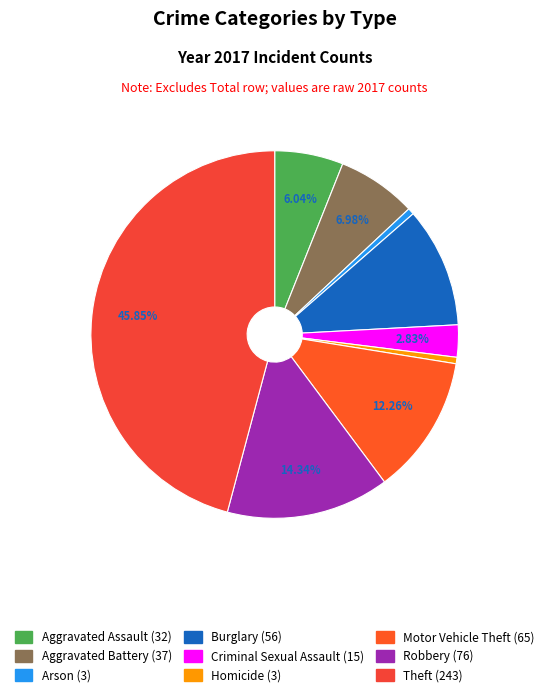

To the nearest percent, what is the combined percentage of Robbery and Criminal Sexual Assault?

17%